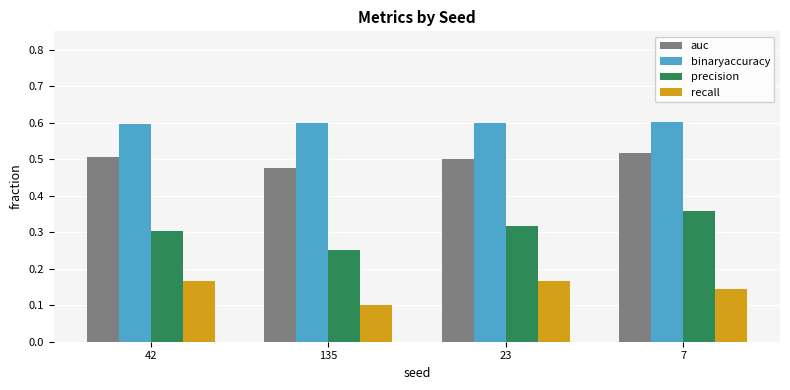

What is the greatest value displayed?

0.6